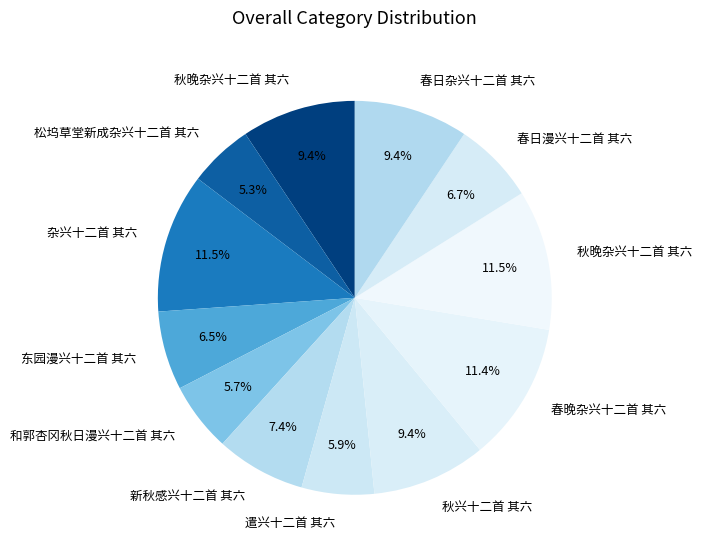

How many segments does this pie chart have?

12